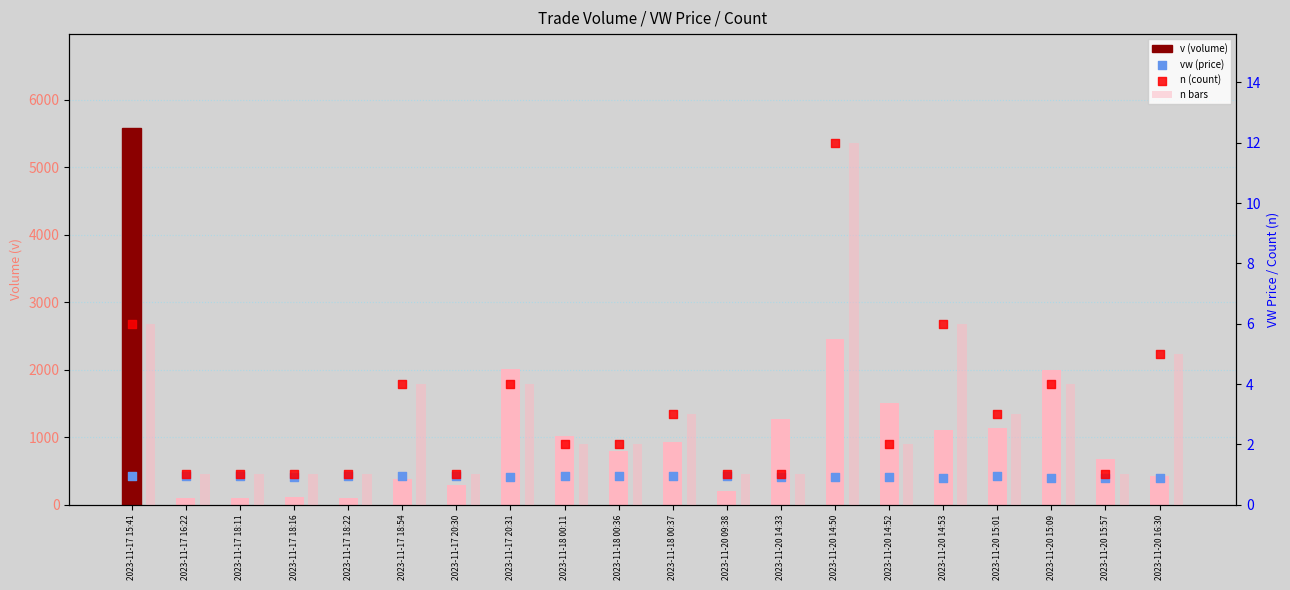

Which series has the largest Y range (max minus min)?

v (volume)